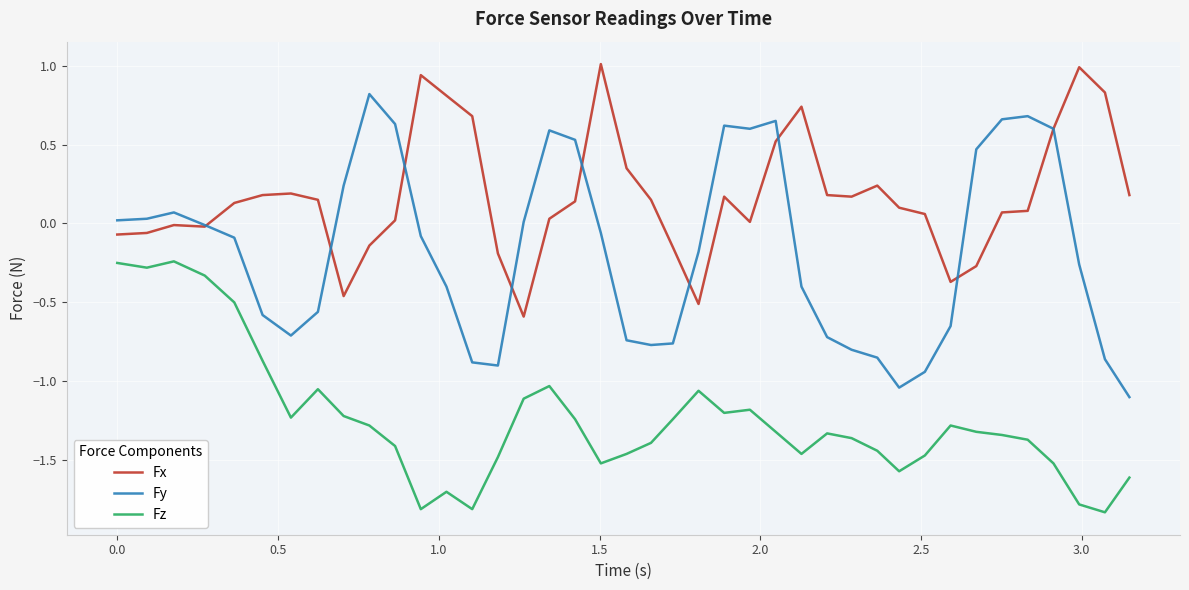

Rank the series by their maximum value, from highest to lowest.

Fx, Fy, Fz